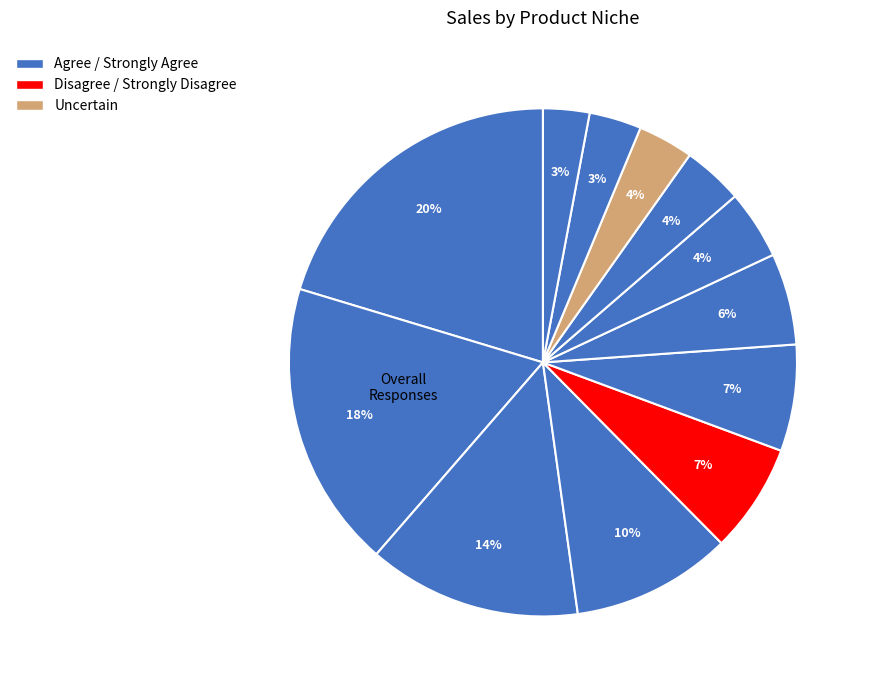

To the nearest percent, what is the difference between the largest and smallest slice percentages?

17%